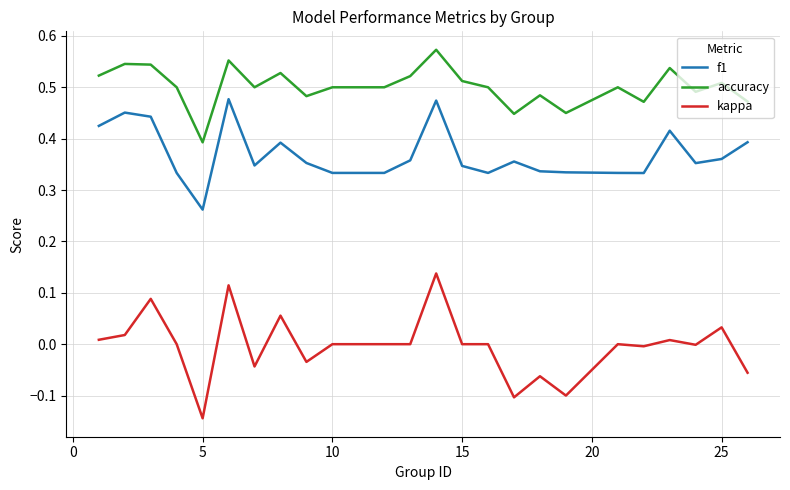

Which series has the largest range (max minus min)?

kappa